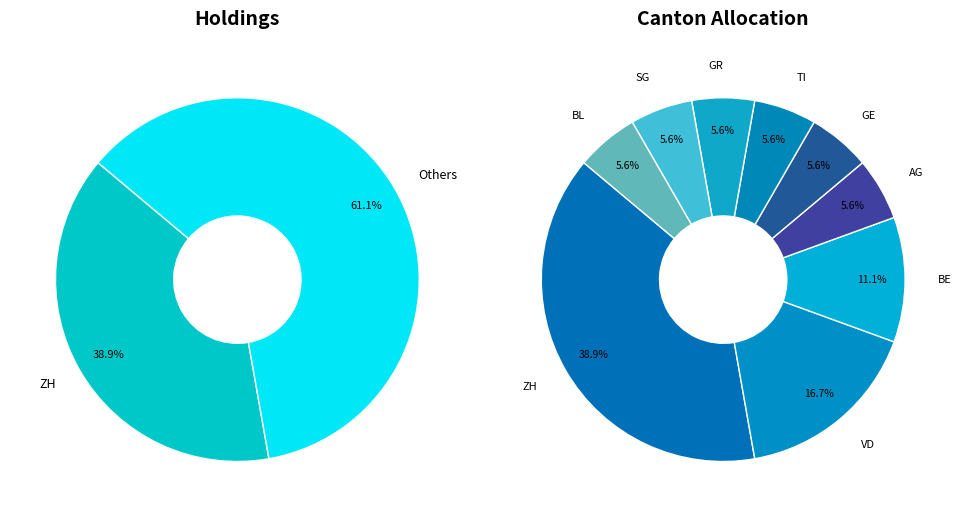

Which has a higher value, BL or GE?

BL